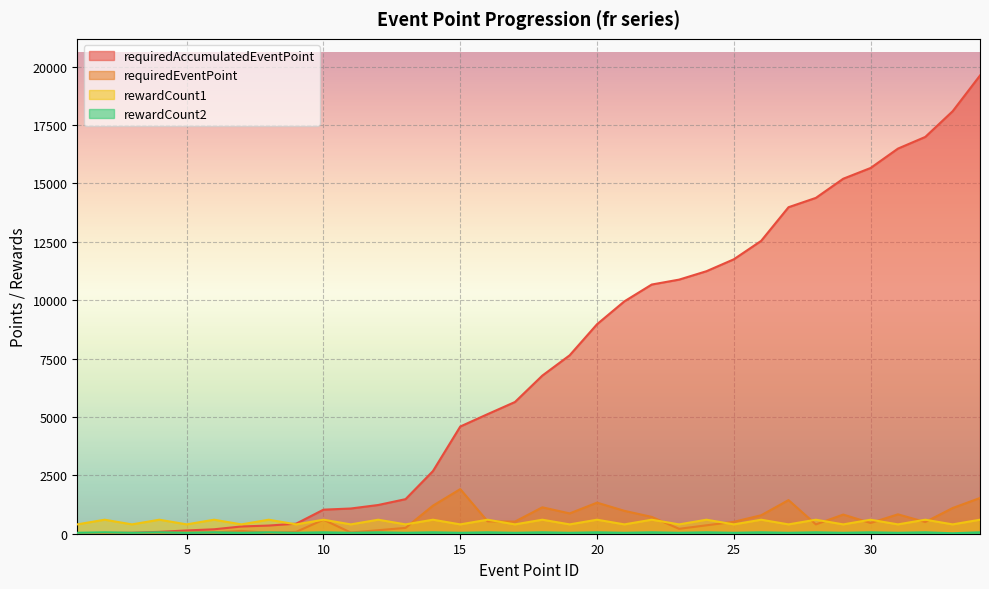

At which label is rewardCount2 closest to 40?

1